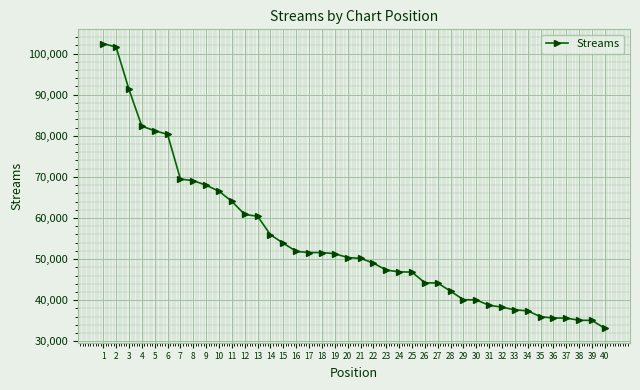

What is the value of the 16th point from the left?

51878